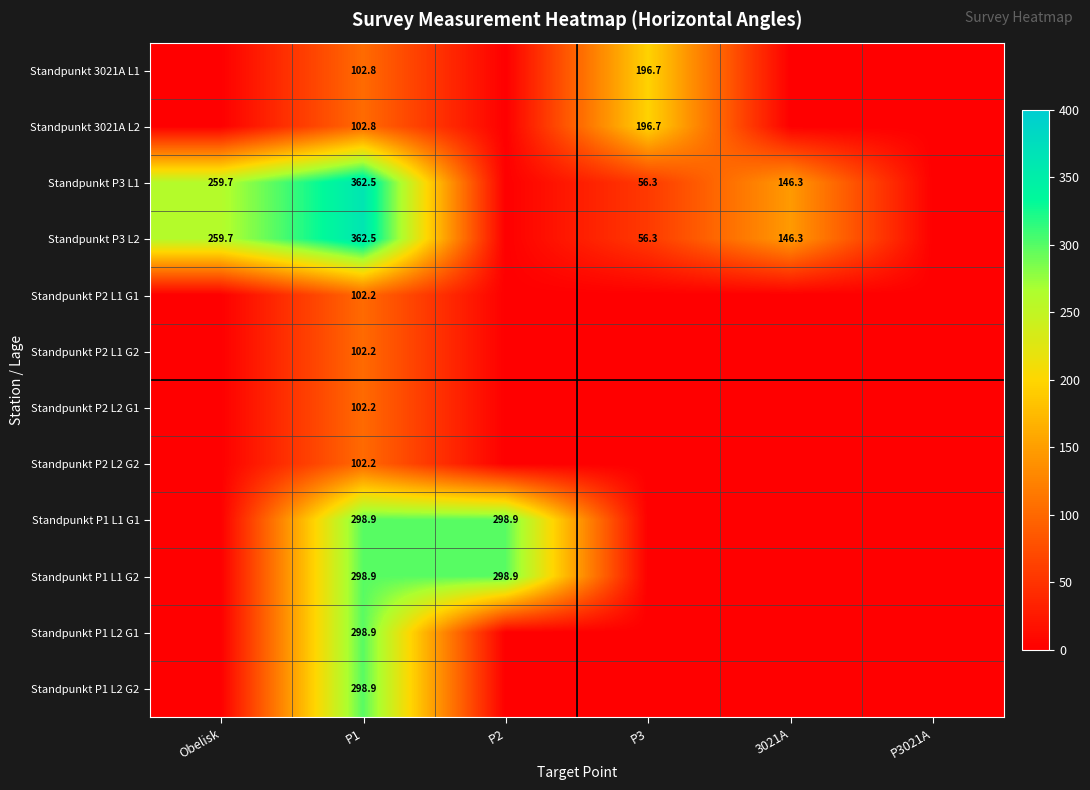

The Standpunkt P1 L2 G1 series shows 298.9 at P1. True or false?

True